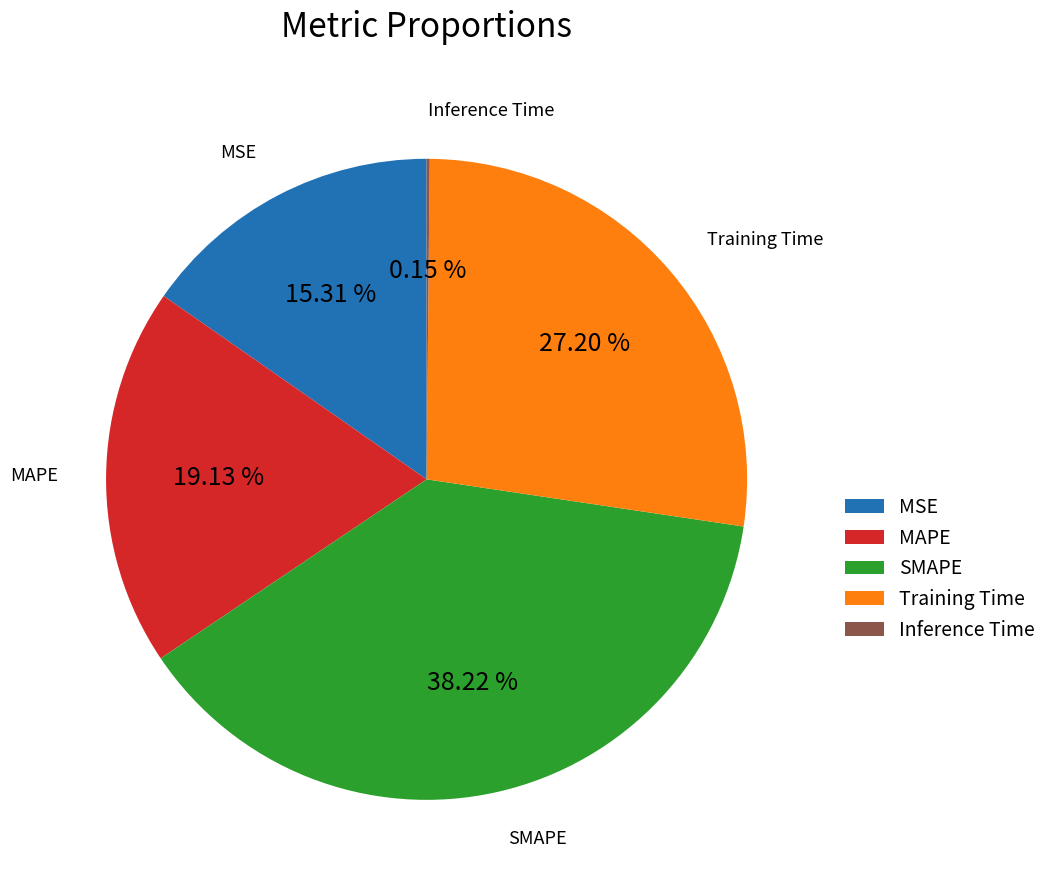

To the nearest percent, what percentage of the pie is MAPE?

19%